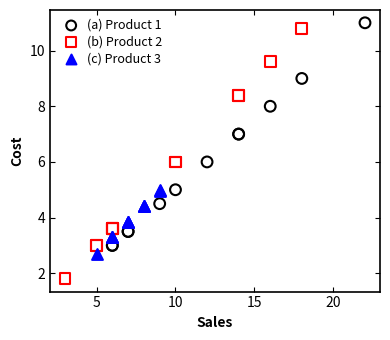

Which series has the widest spread of Y values?

(b) Product 2